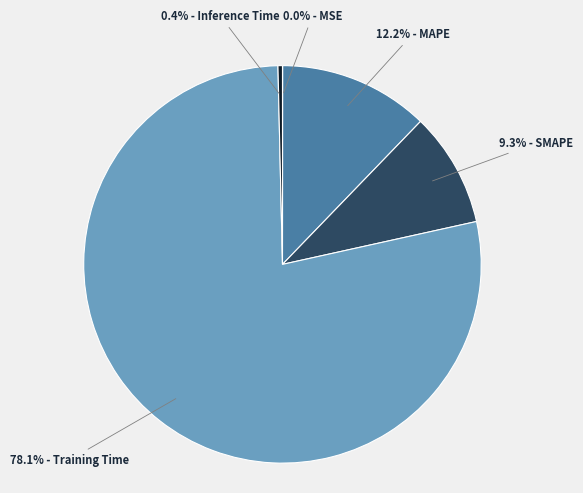

Between 0.4% - Inference Time and 78.1% - Training Time, which is larger?

78.1% - Training Time